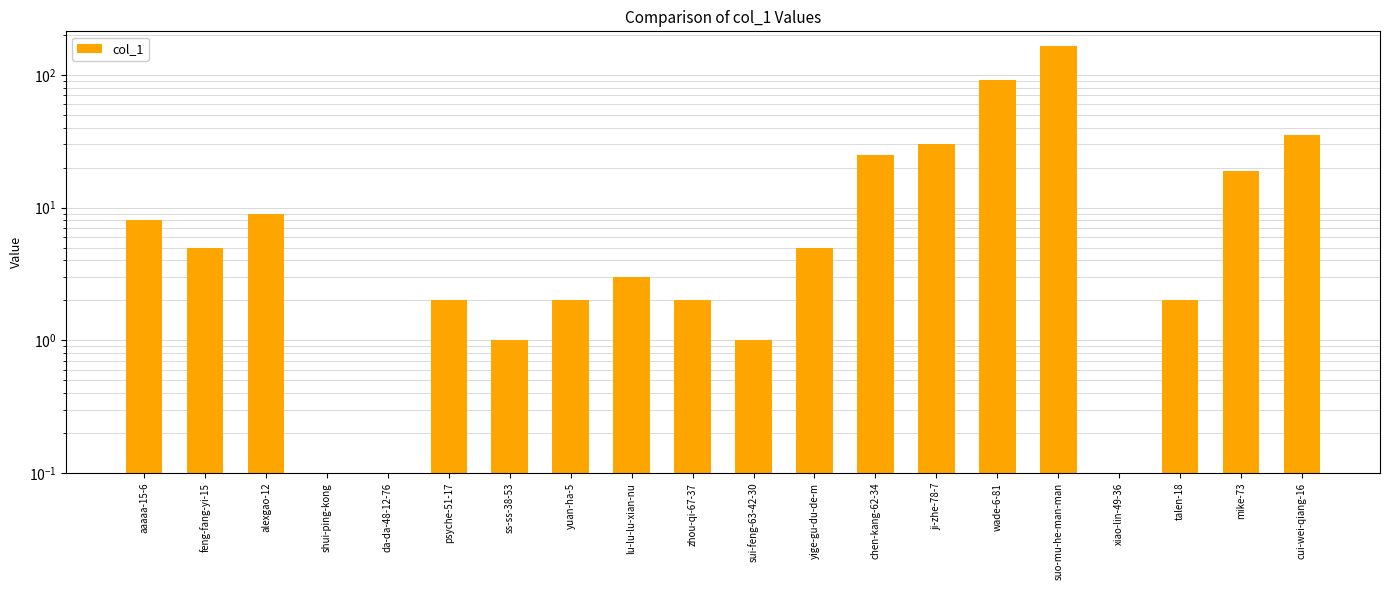

What is the greatest value displayed?

165